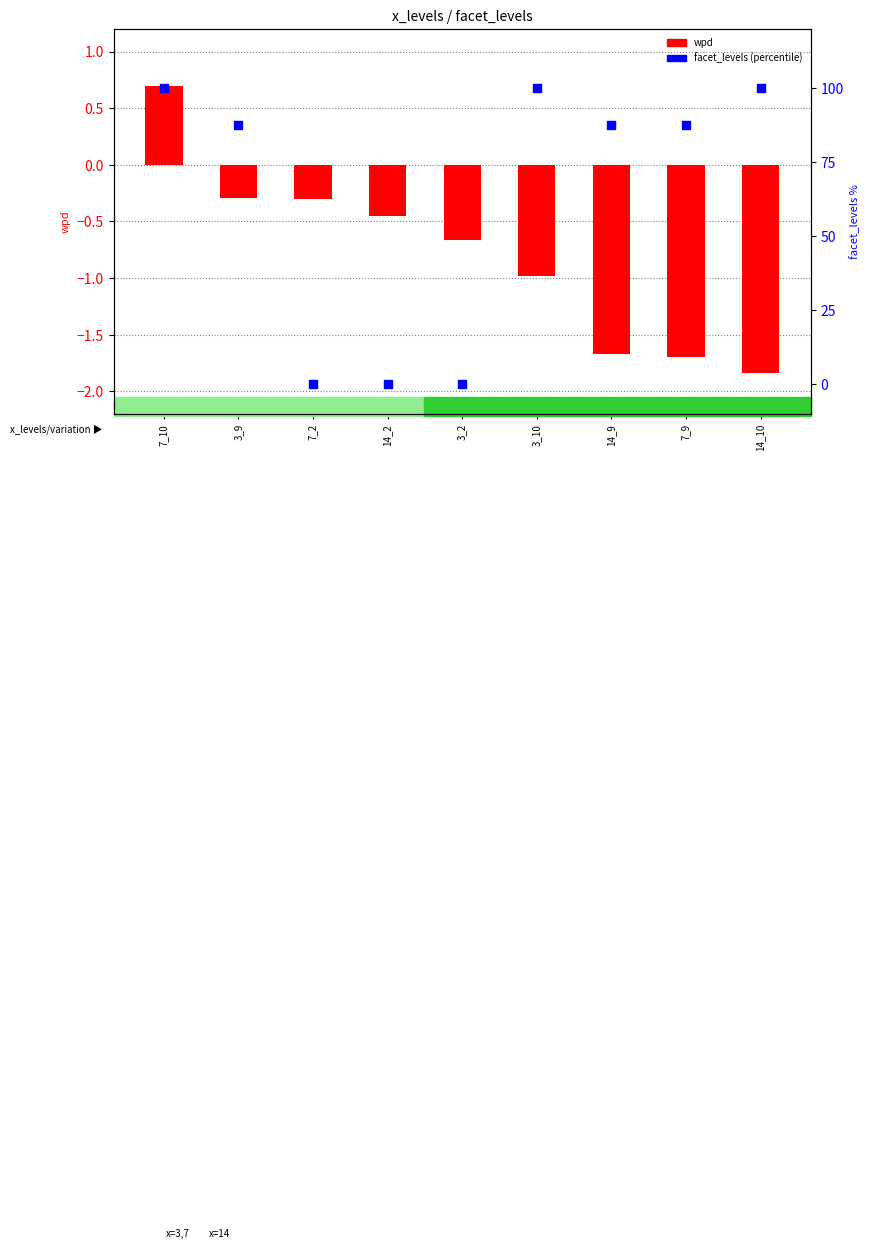

Which series contains the lowest Y value?

wpd